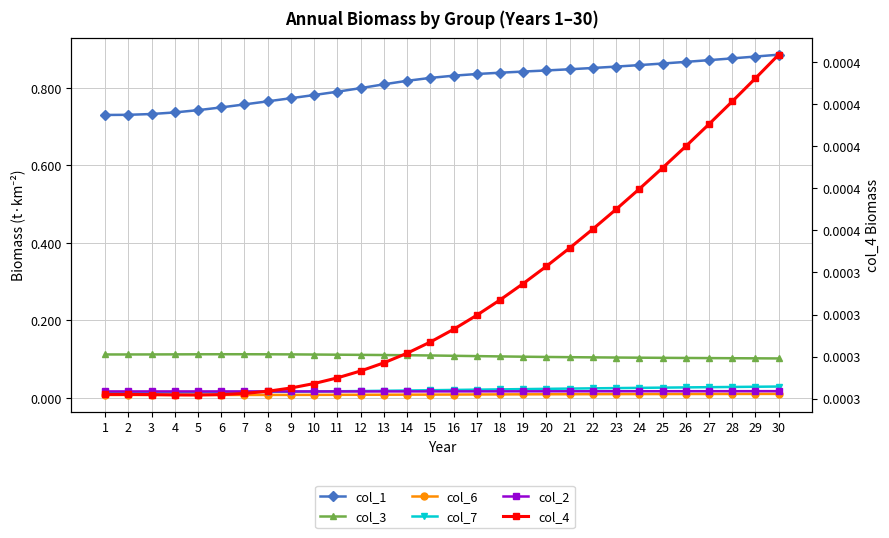

Does the chart display data point markers on the line(s)?

Yes